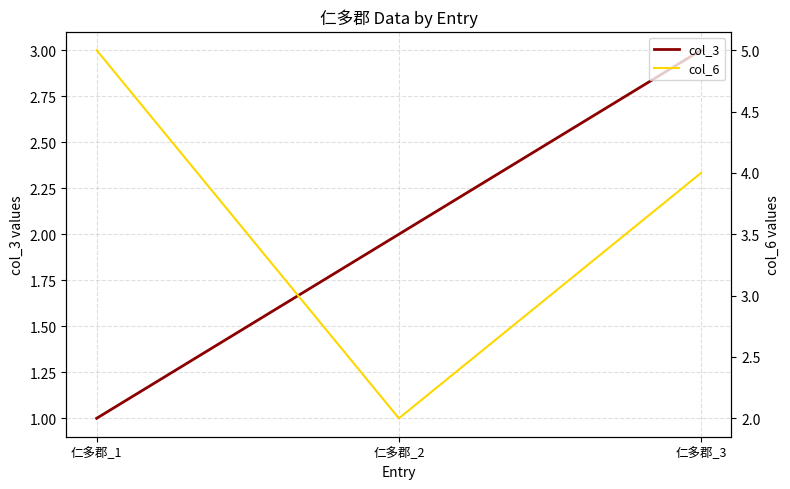

Is it true that col_3 equals 1 at 仁多郡_1?

True